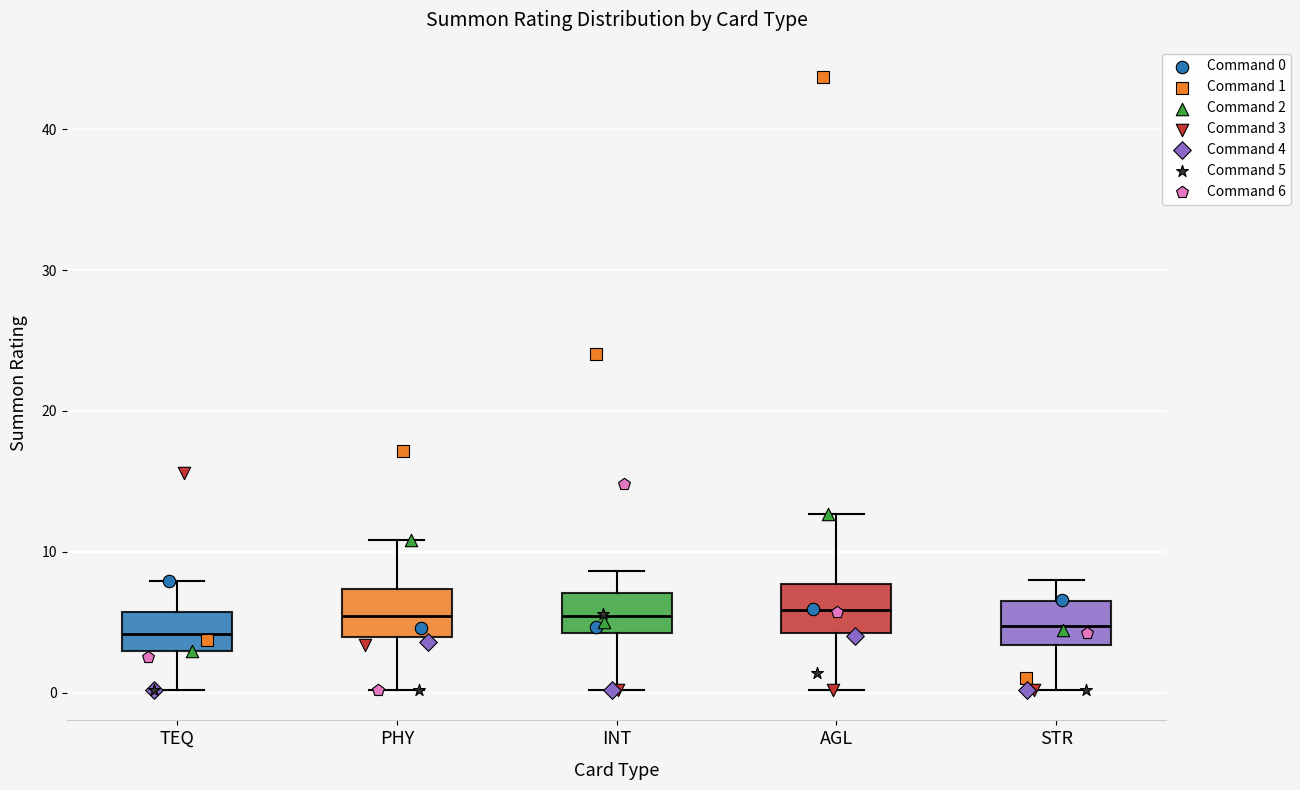

Reading left to right, read every box against the y-axis: the position of its median line, the range the box covers, and the ends of its whiskers. The values are not printed on the chart, so give them approximately, as read against the axis.

TEQ: median 4, box 3 to 6, whiskers 0 to 8
PHY: median 5, box 4 to 7, whiskers 0 to 11
INT: median 5, box 4 to 7, whiskers 0 to 9
AGL: median 6, box 4 to 8, whiskers 0 to 13
STR: median 5, box 3 to 6, whiskers 0 to 8